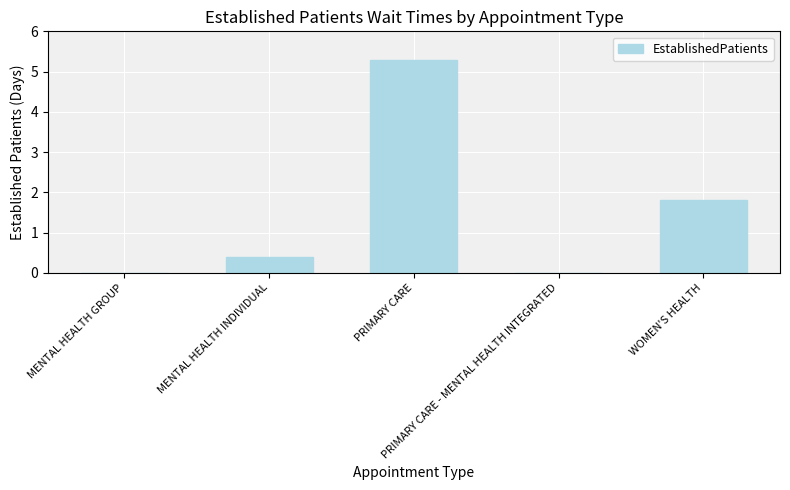

Is it true that the value at WOMEN'S HEALTH is 0.6?

False